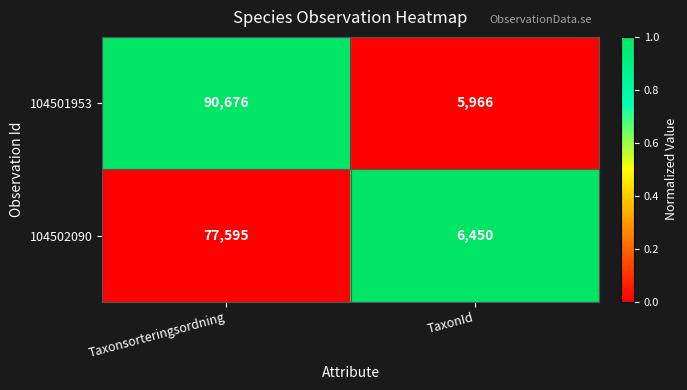

The 104501953 series shows 90676 at Taxonsorteringsordning. True or false?

True